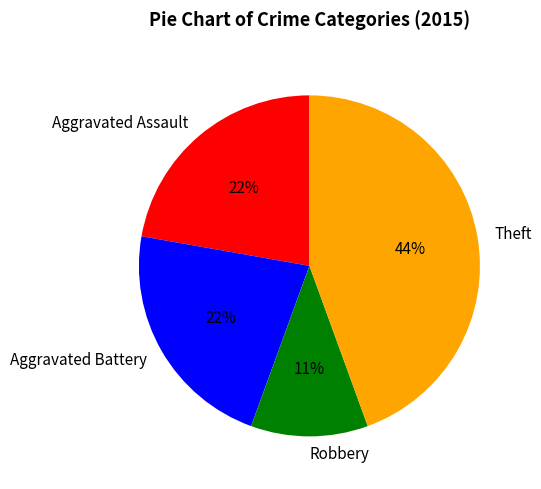

Count the number of slices in the pie.

4